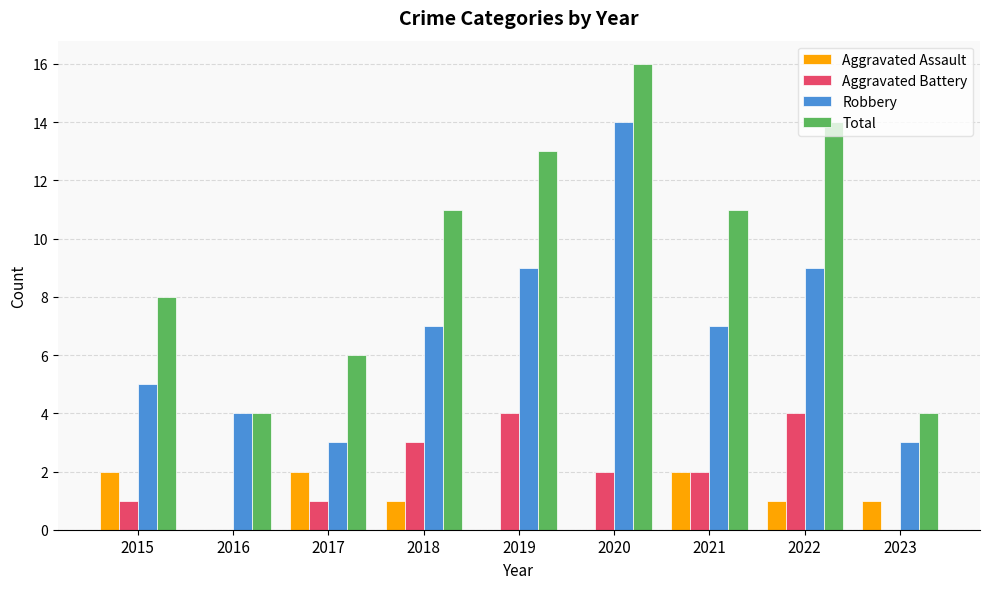

How many distinct data groups are displayed?

4